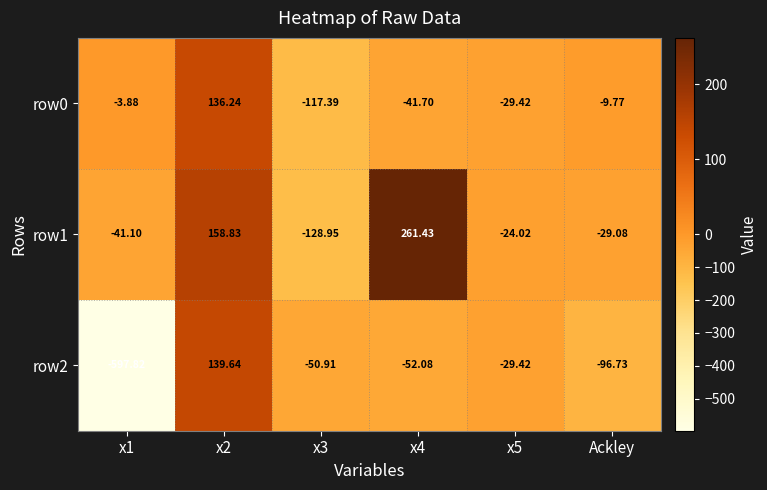

Which series has the widest spread of values?

row2